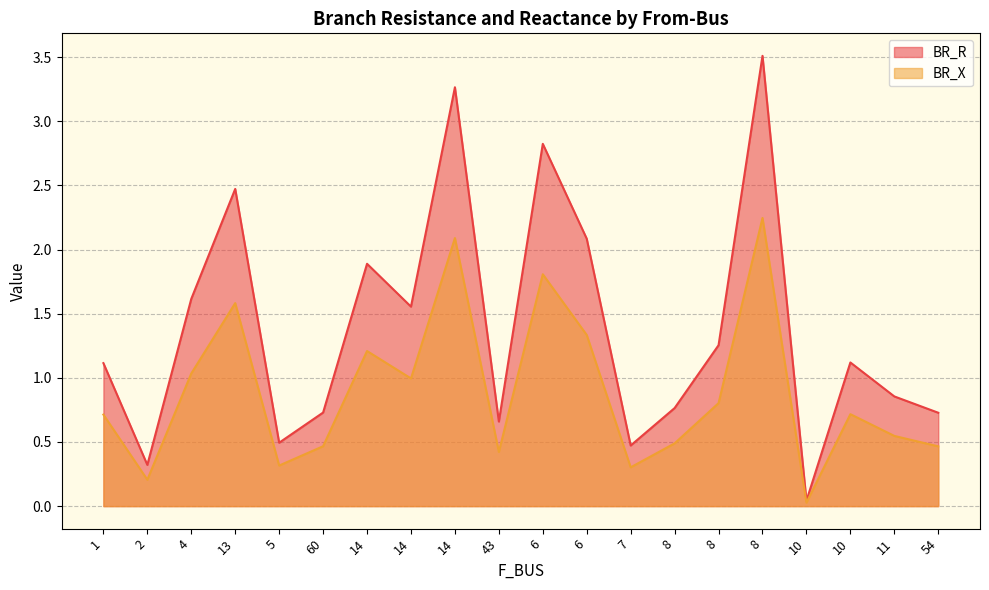

At how many categories does at least one series exceed 0?

20